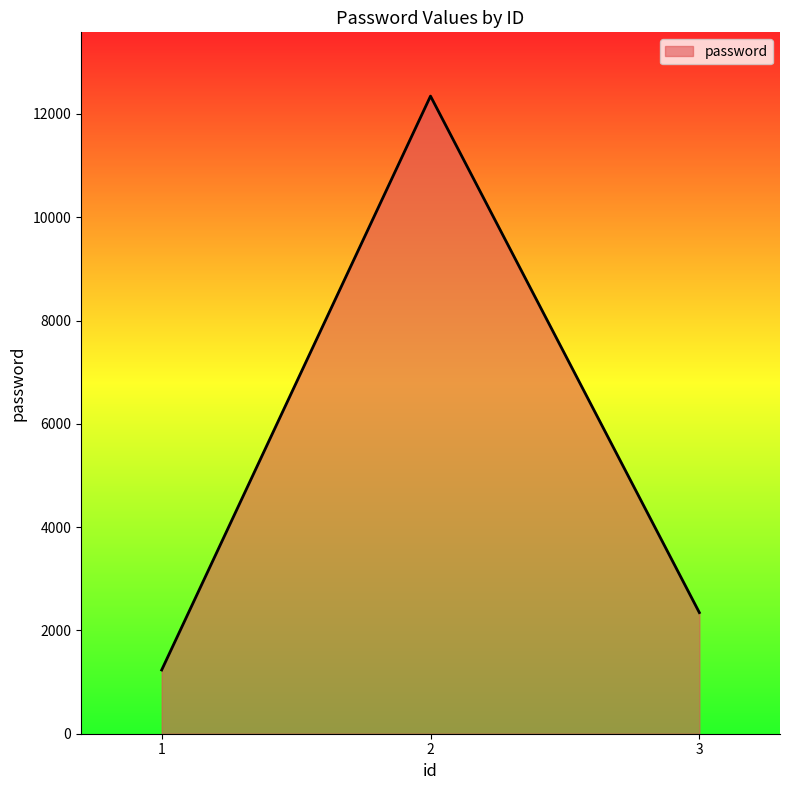

What is the ratio of the value at 2 to the value at 1?

10.0